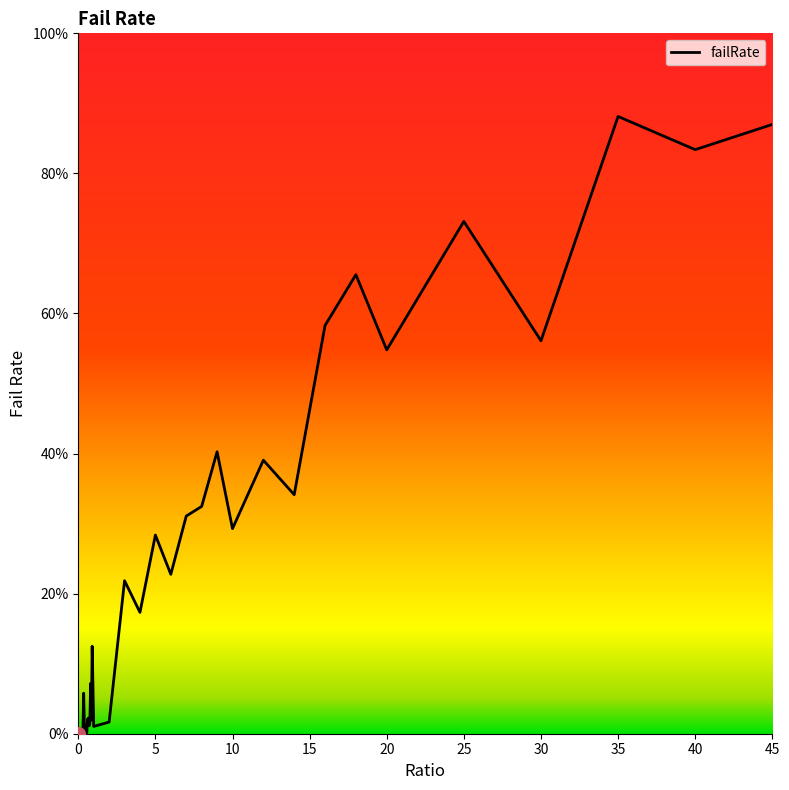

Read the value at 16.

0.6